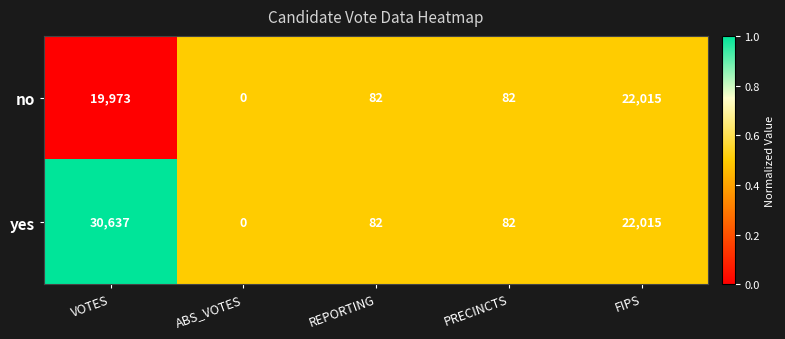

What is the difference between the maximum and minimum values in the yes series?

30637